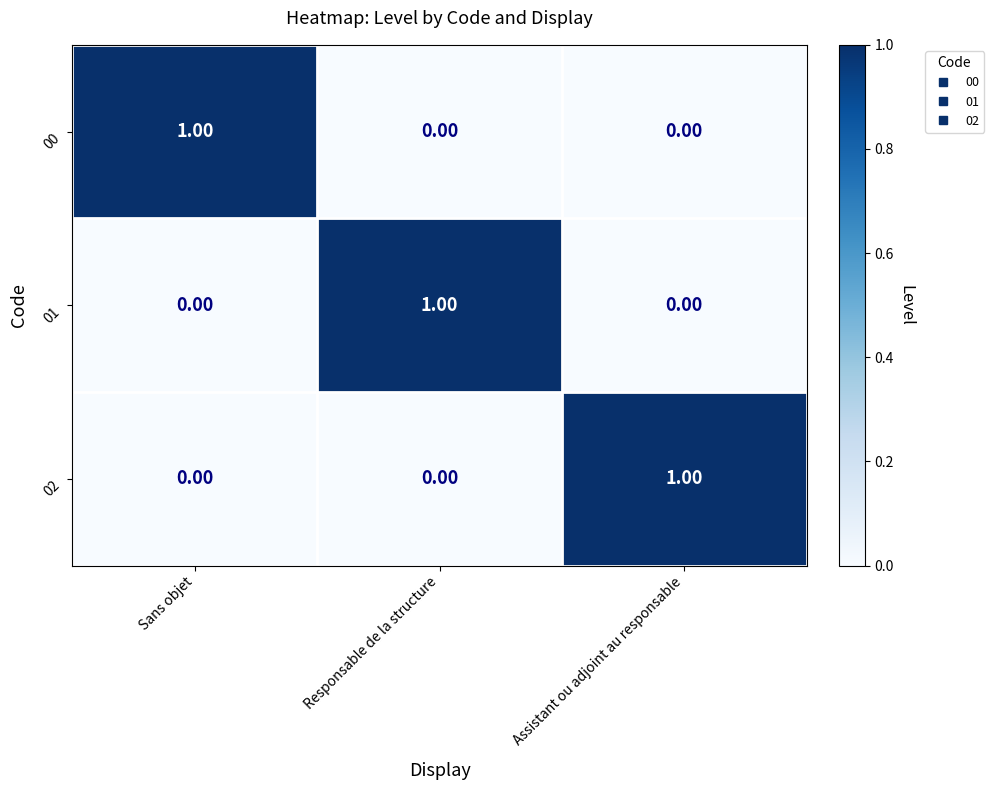

At how many categories does at least one series exceed 0?

3